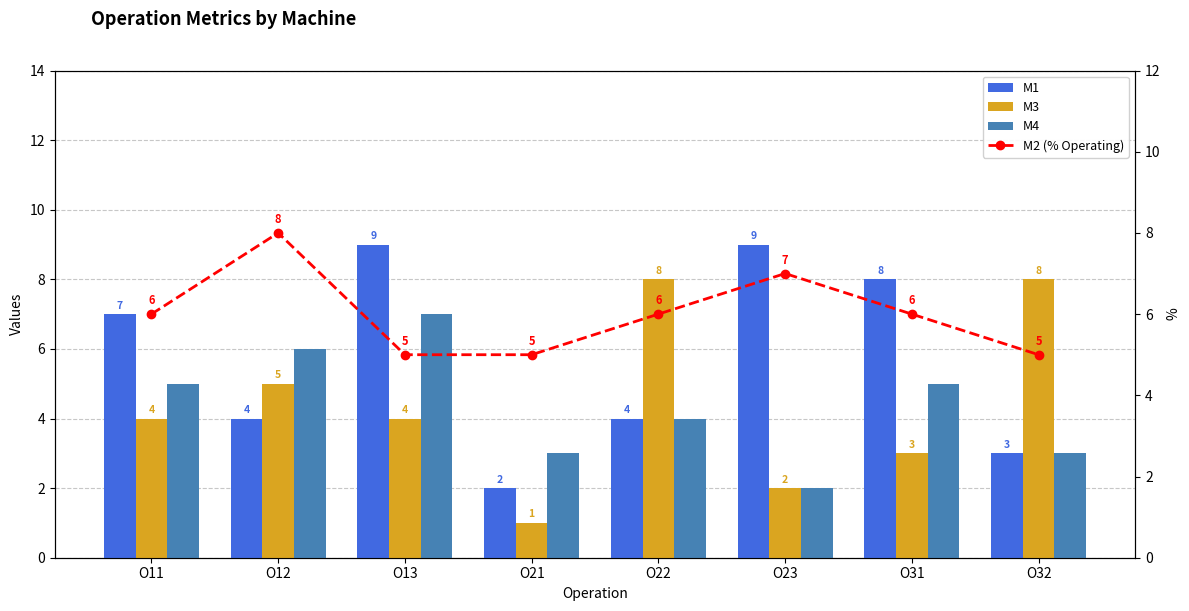

At how many categories does at least one series exceed 1?

8